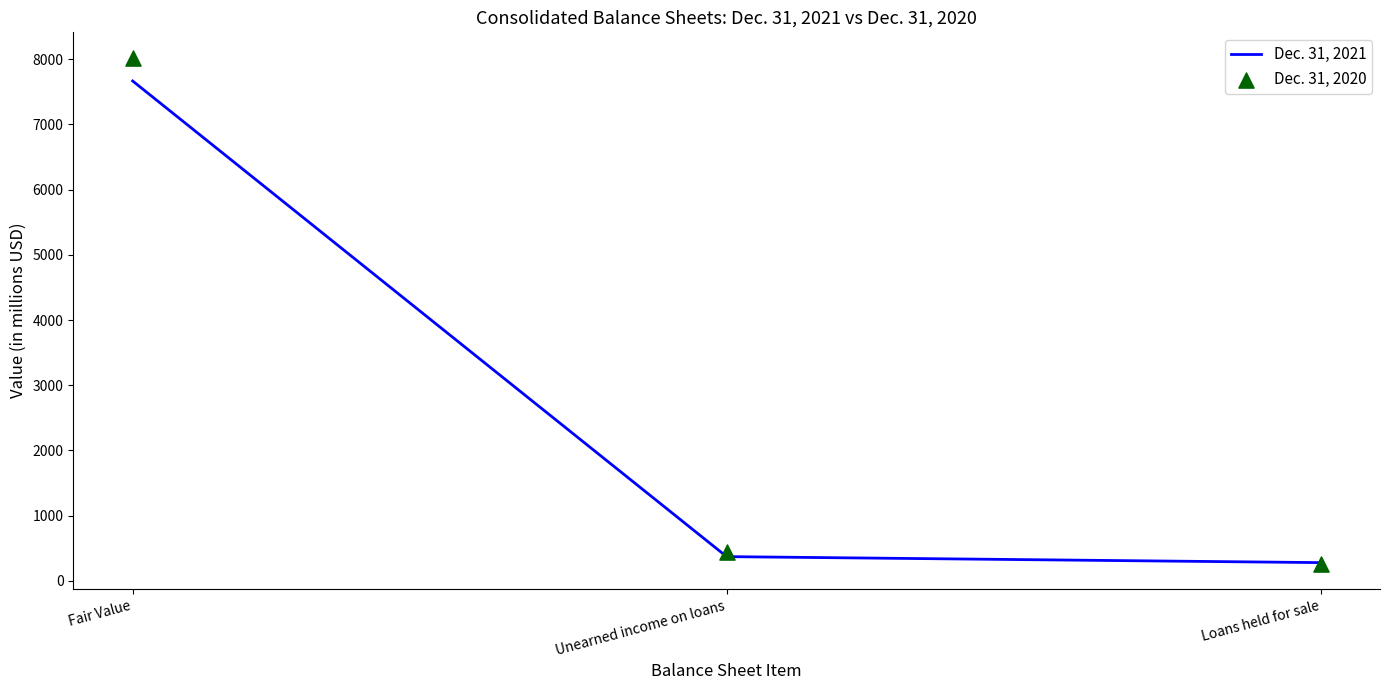

Which series has the largest total across all categories?

Dec. 31, 2020